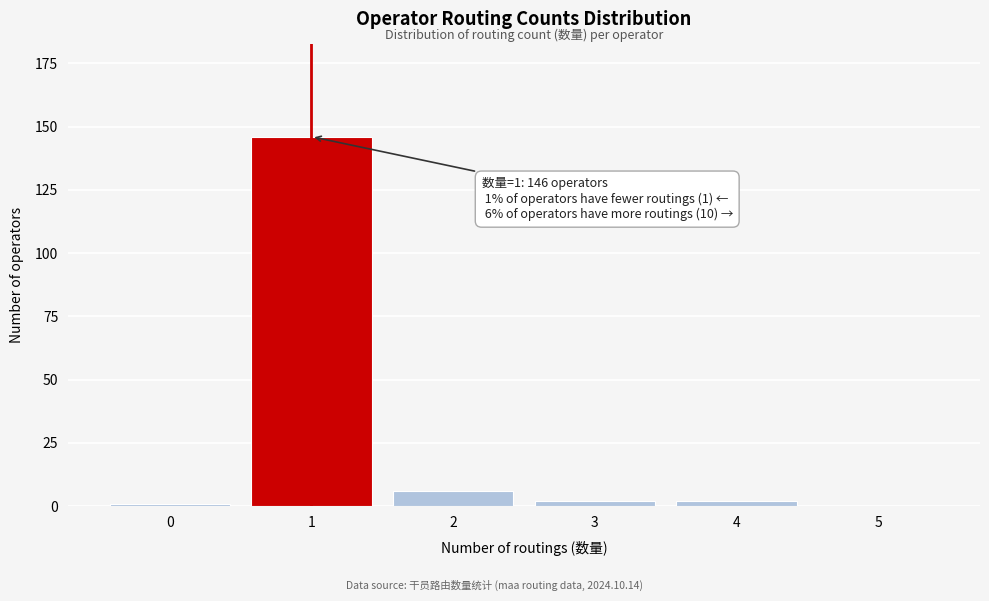

Reading left to right, what are all the values shown in this chart?

0=1	1=146	2=6	3=2	4=2	5=0